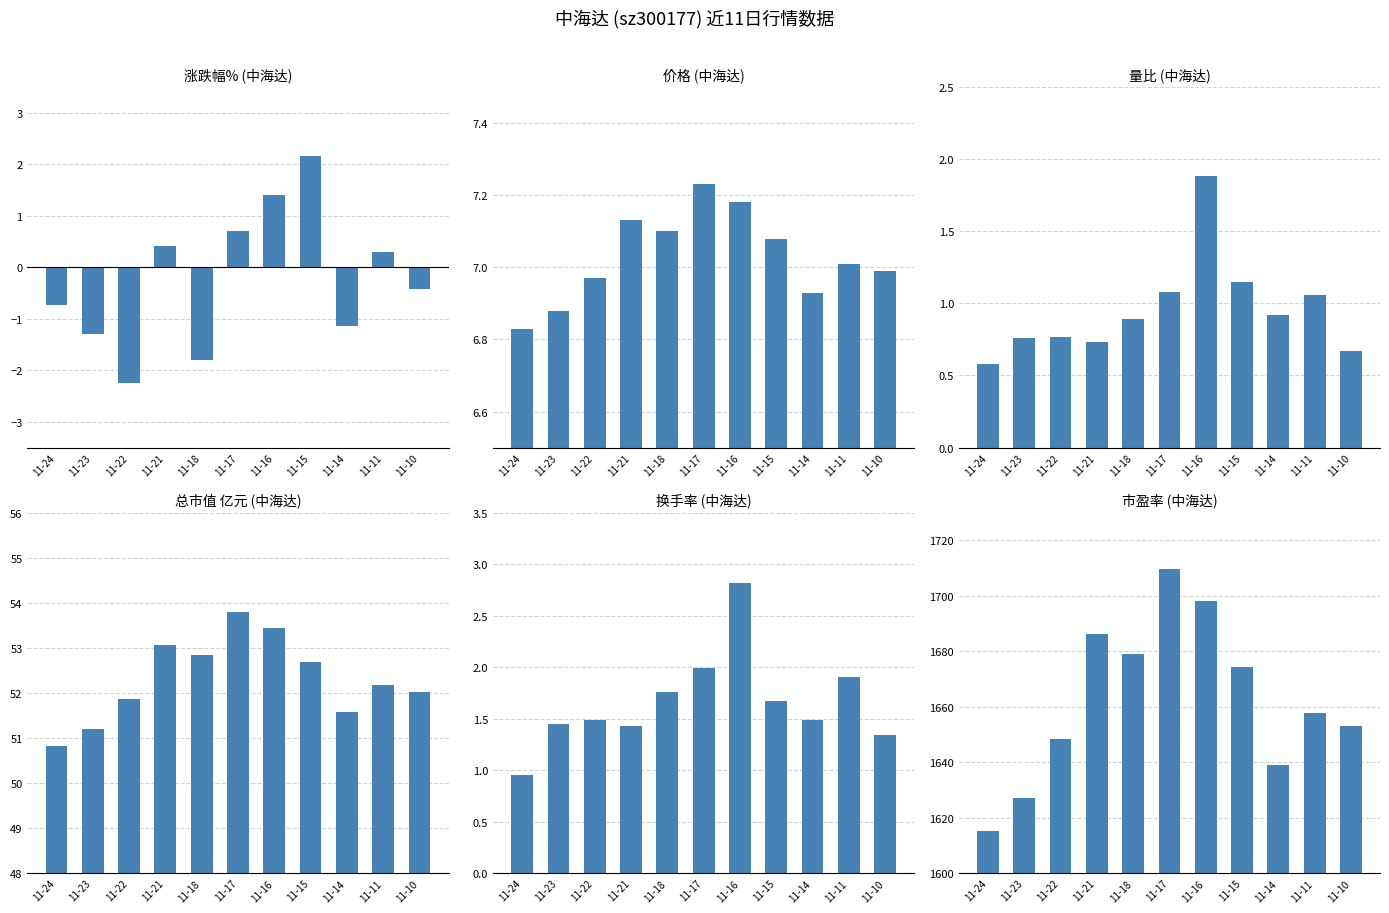

What is the sum of the 量比 (中海达) values at 11-14 and 11-16?

2.8